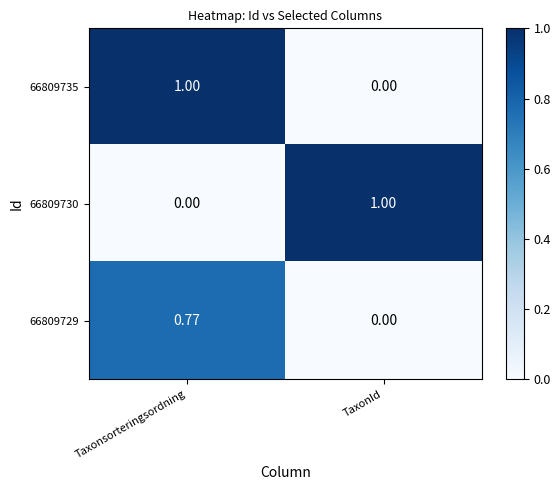

At how many categories does at least one series exceed 0?

2